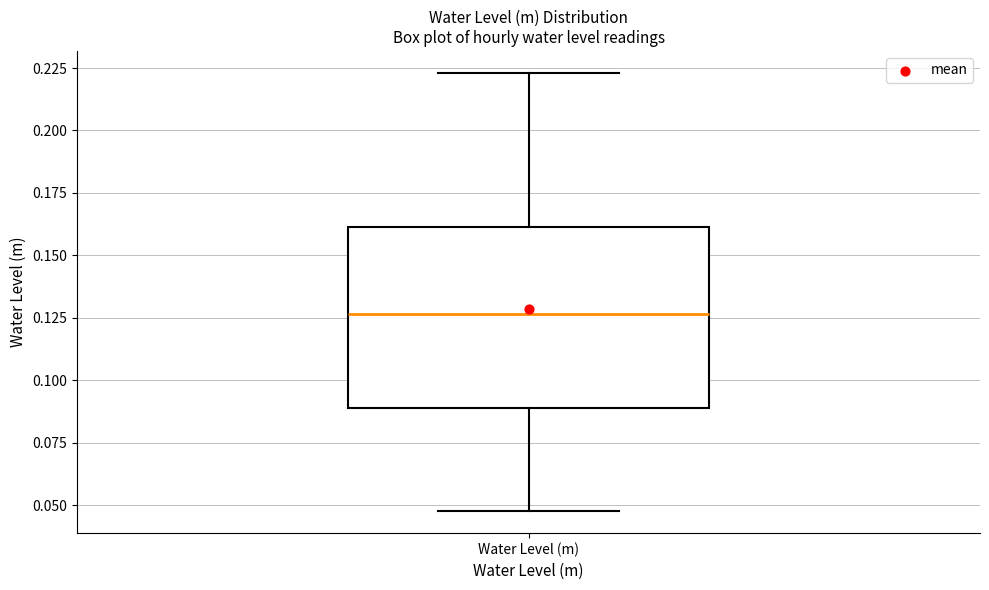

Where is the lower edge of the box for Water Level (m) on the y-axis? The values are not printed on the chart, so give them approximately, as read against the axis.

0.090